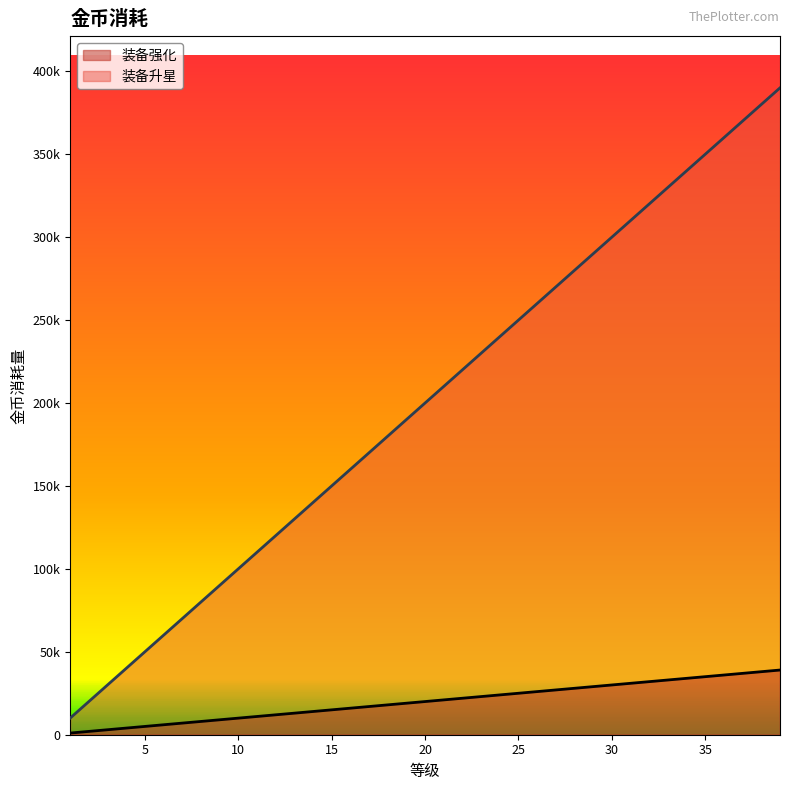

Rank the series by their average value, from highest to lowest.

装备升星, 装备强化